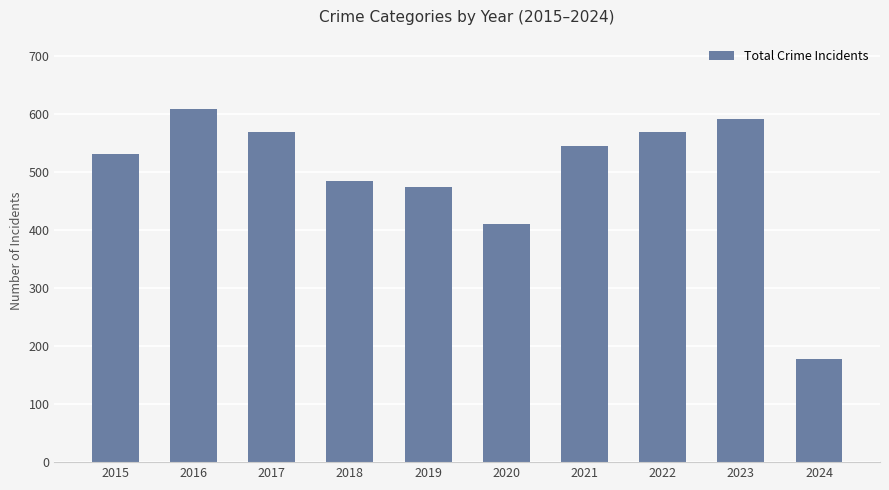

What is the difference between the maximum and minimum values?

431